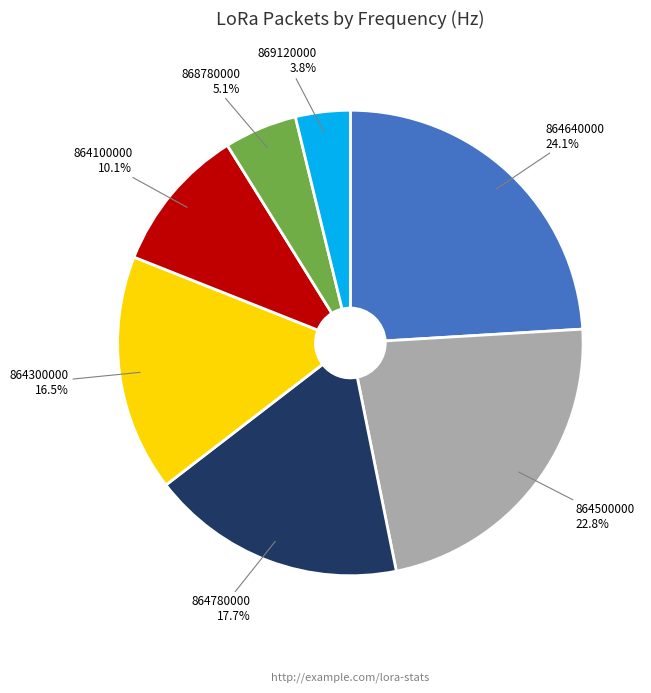

Is there a majority slice in this chart?

No